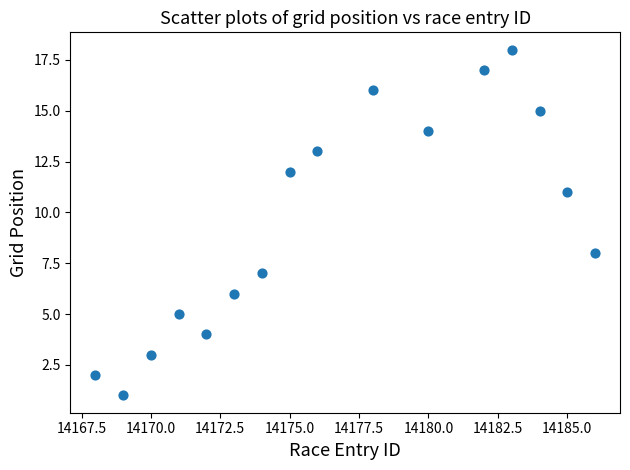

What Y value in the scatter plot is closest to 9?

8